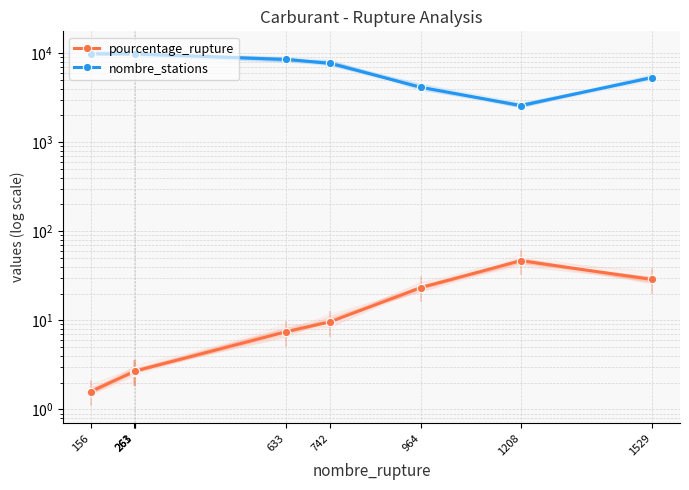

Which series has the largest total across all categories?

nombre_stations